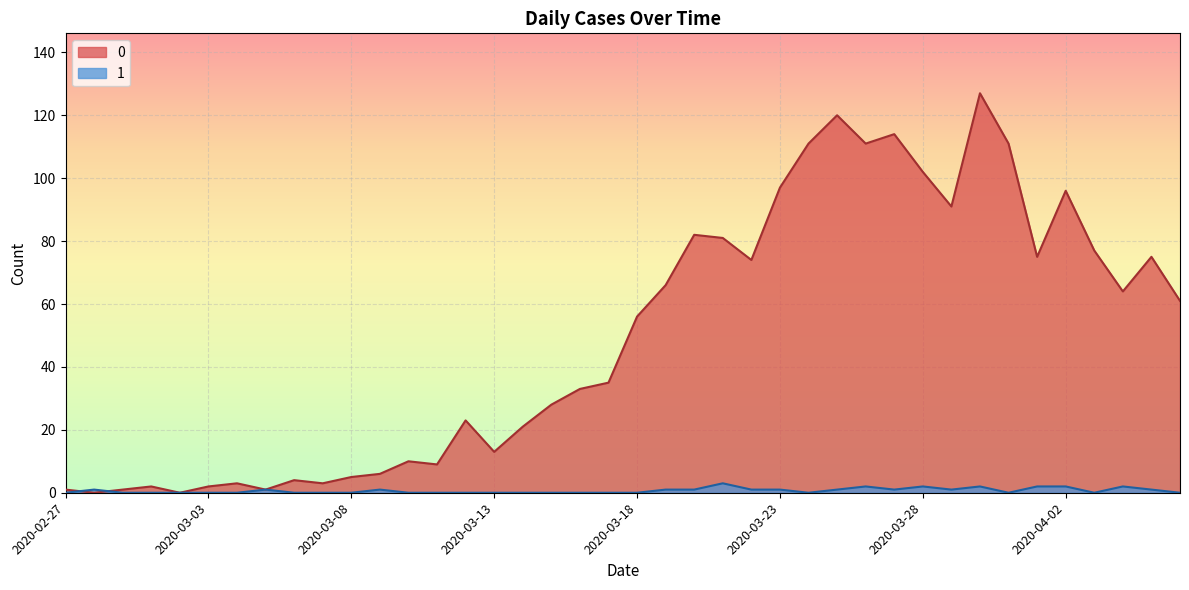

The value of 1 at 2020-03-30 is 2. True or false?

True